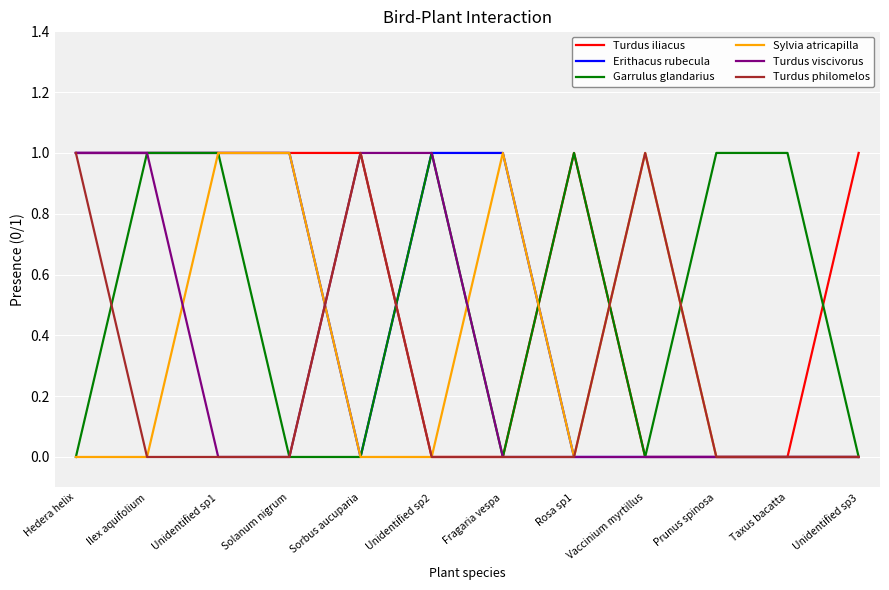

Is it true that Turdus iliacus equals 2 at Rosa sp1?

False